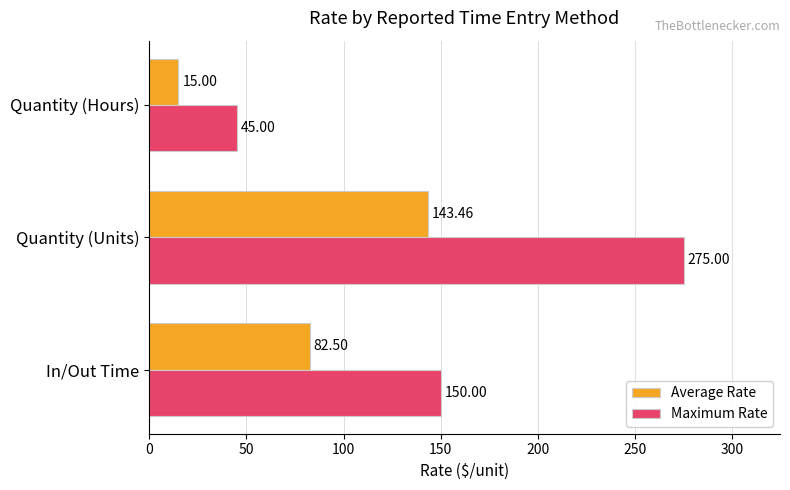

What is the maximum value shown in the chart?

275.0